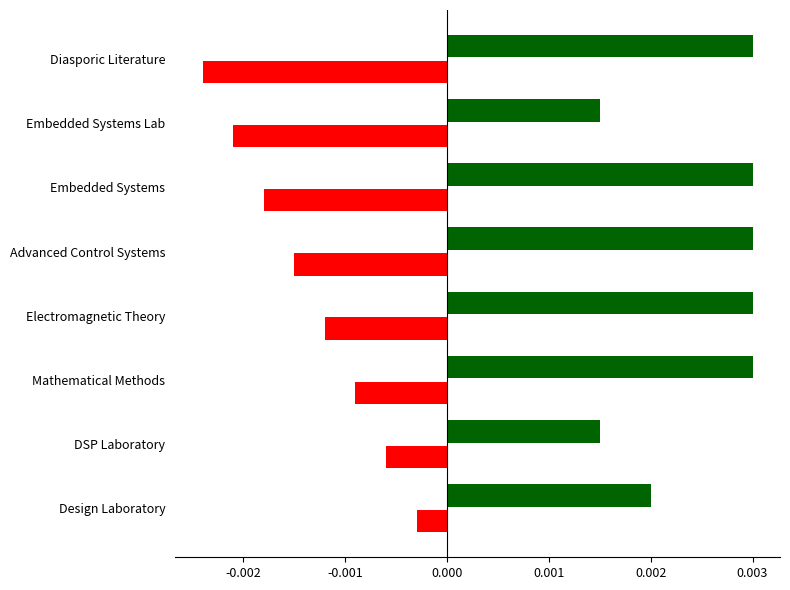

Which label corresponds to the smallest value in the chart?

Diasporic Literature